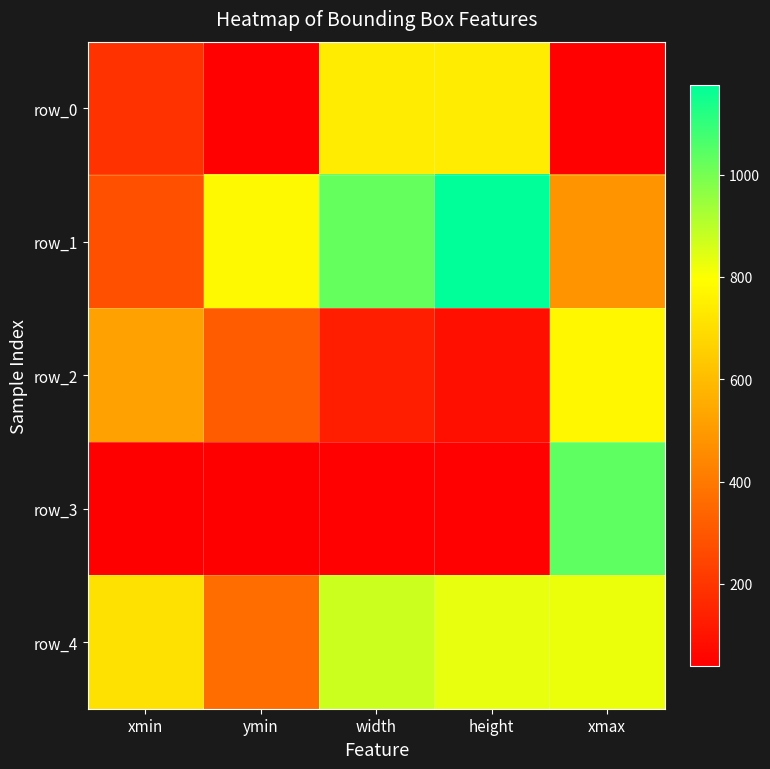

How many values in the row_4 series exceed 827?

2